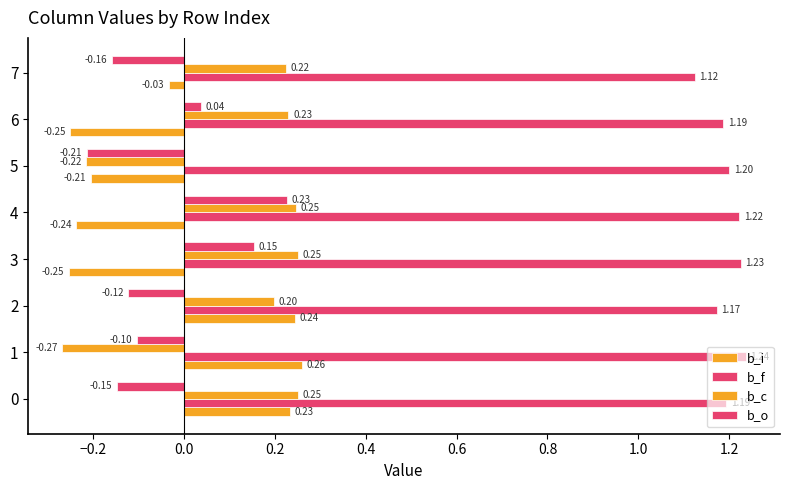

How many values in the b_c series are below 0?

2